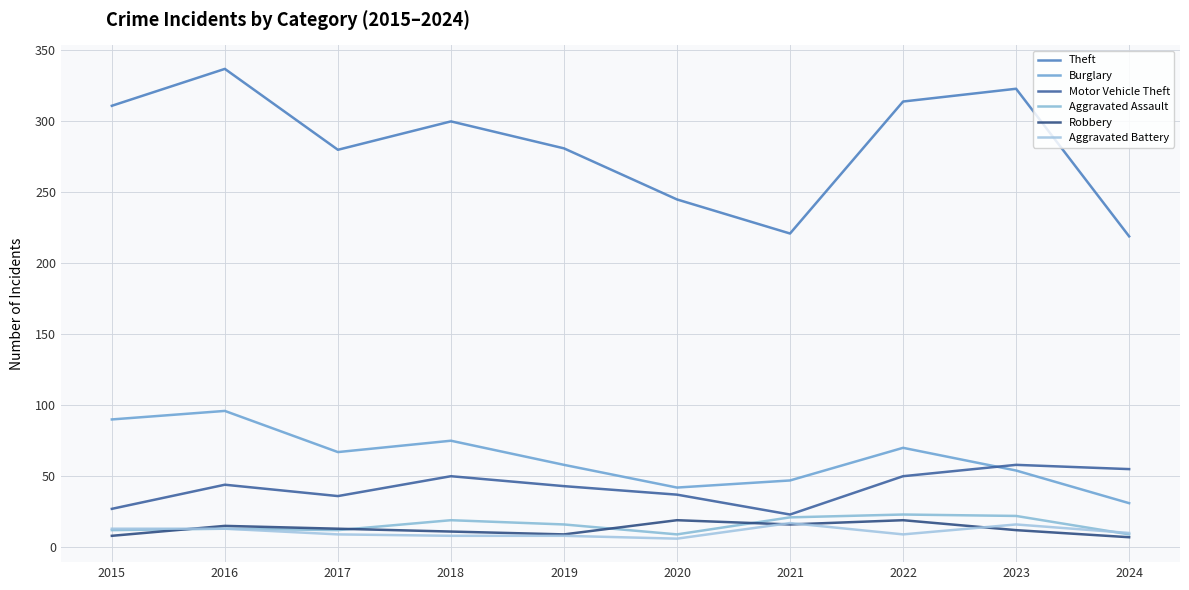

List the labels in order of Aggravated Assault value, smallest first.

2020, 2024, 2015, 2017, 2016, 2019, 2018, 2021, 2023, 2022